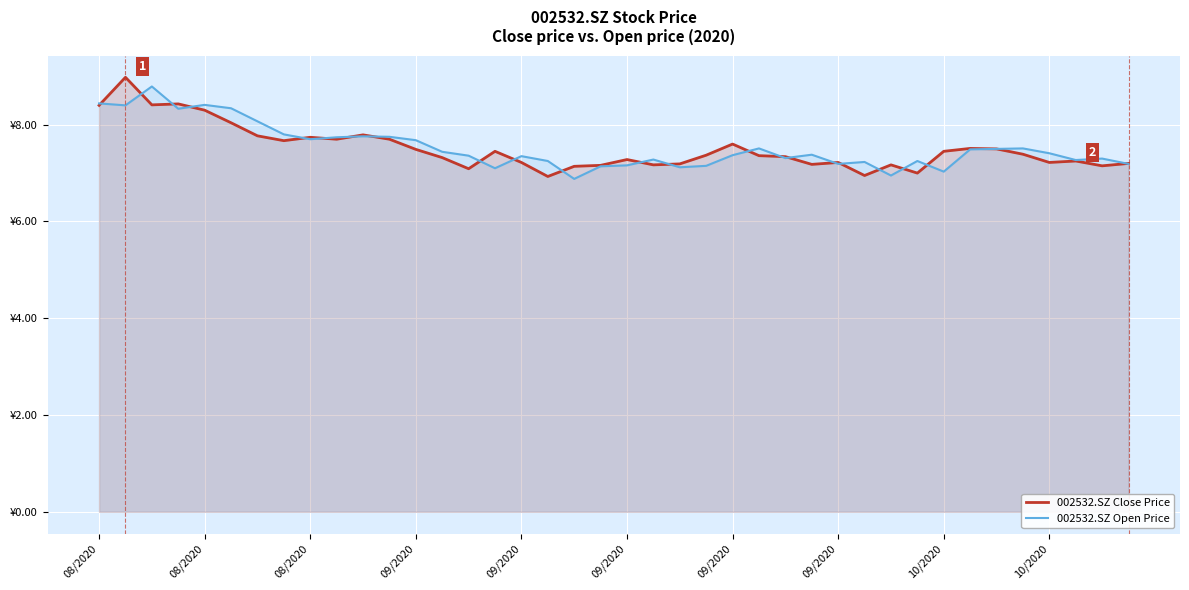

At which label does 002532.SZ Close Price reach its minimum?

17